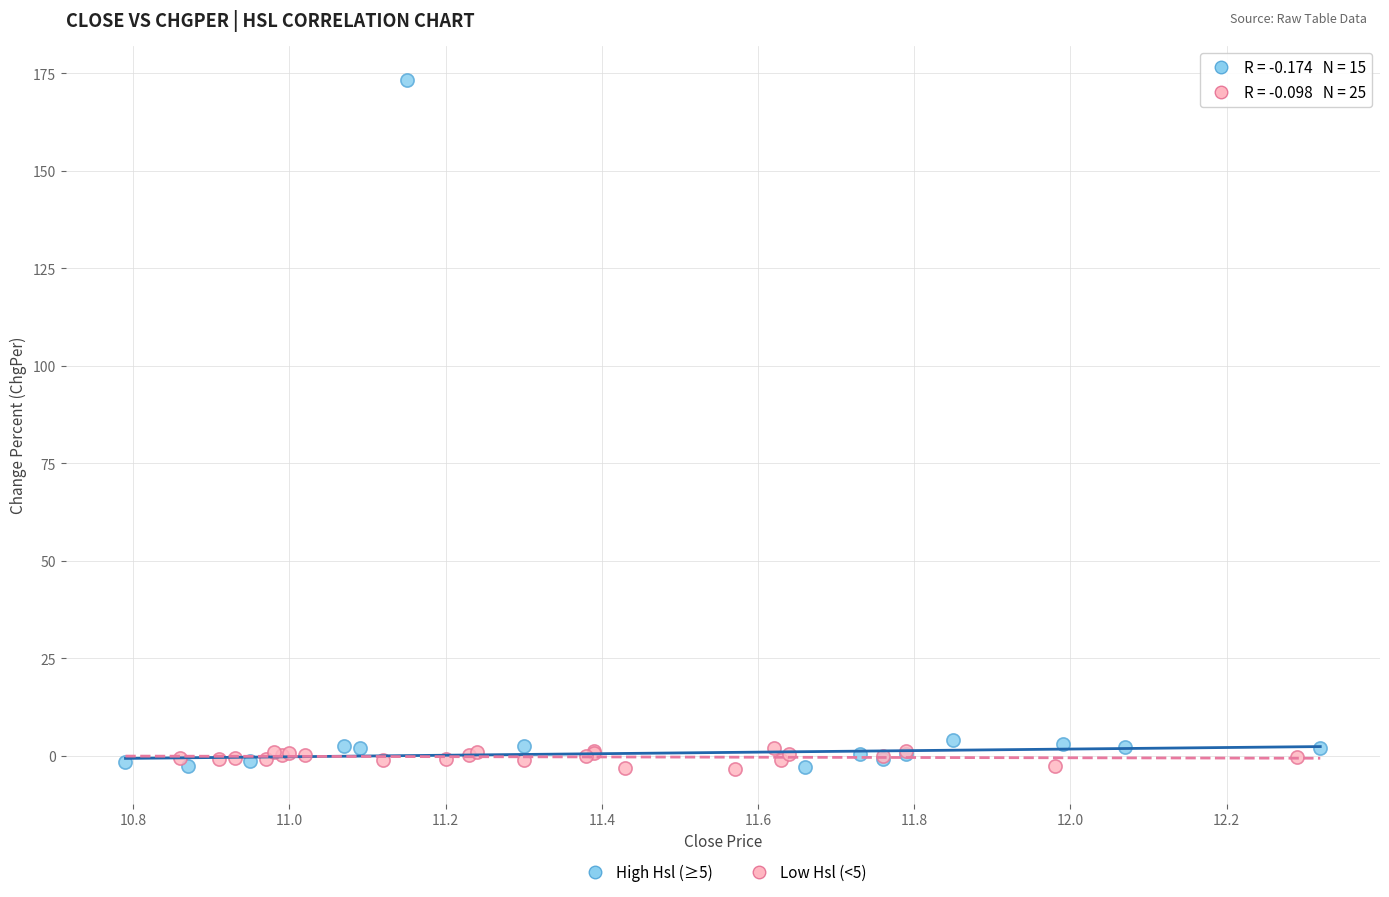

Which series has the widest spread of Y values?

High Hsl (≥5)